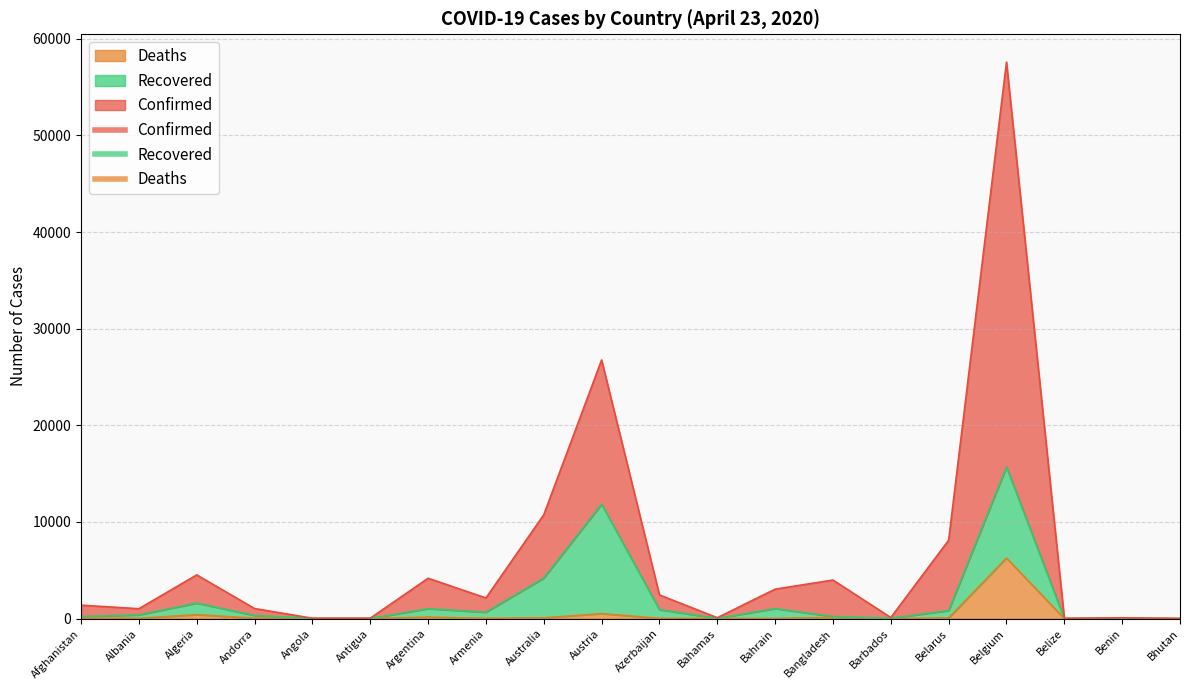

What is the sum of the Deaths values at Austria and Armenia?

534